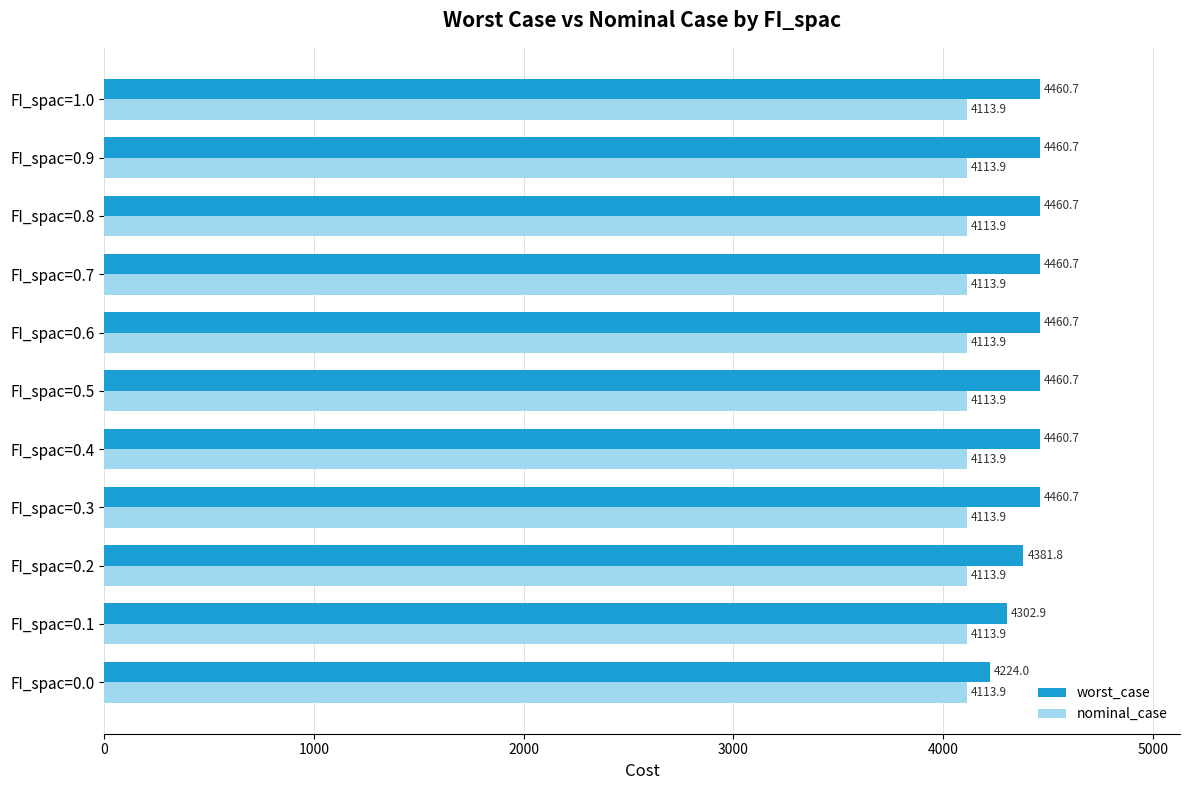

At which label does worst_case reach its minimum?

FI_spac=0.0